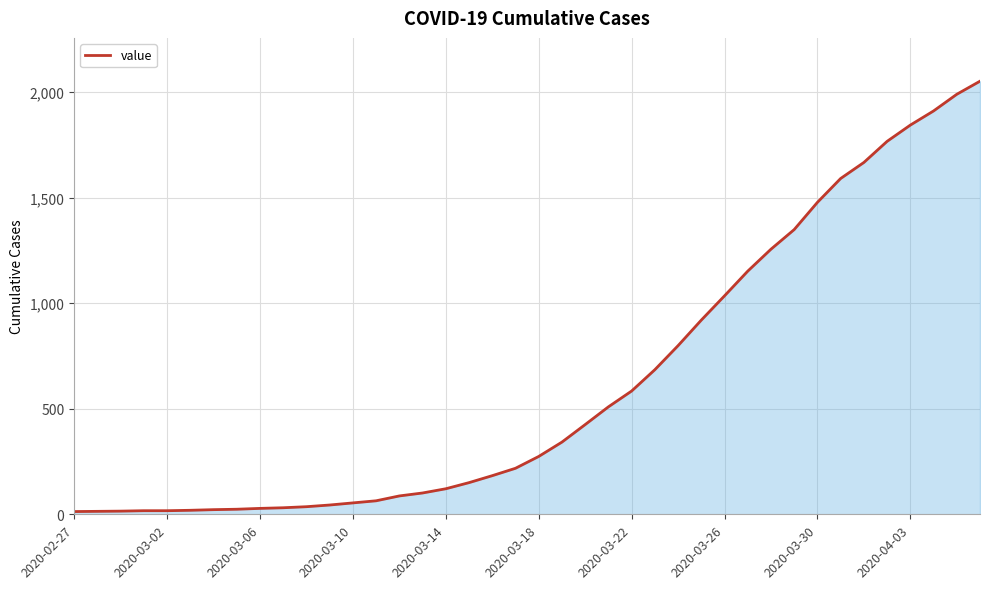

What is the maximum value shown in the chart?

2052